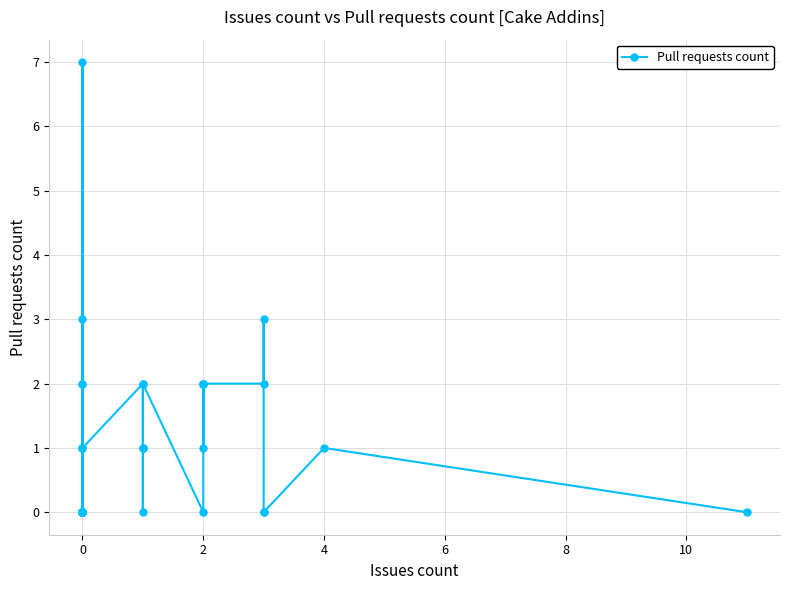

Is this an area chart (filled region under the line)?

No